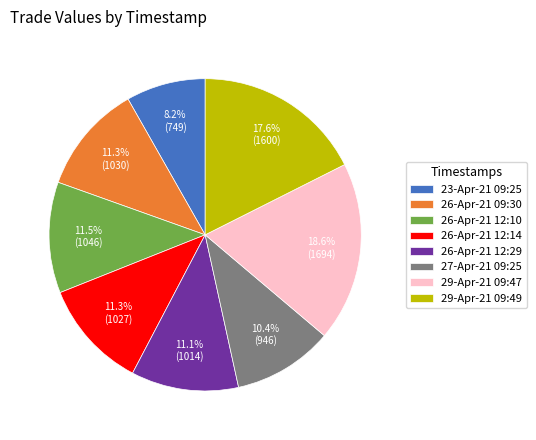

How much of the chart is everything except 27-Apr-21 09:25?

89.6%